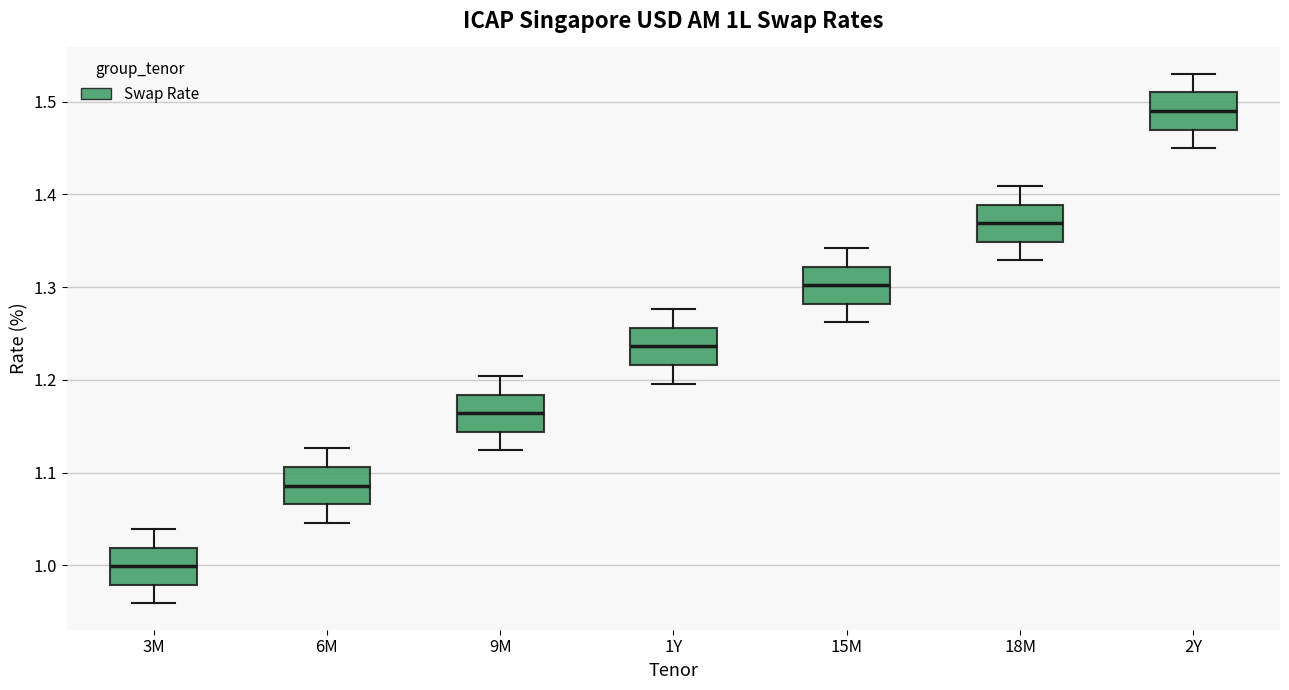

Reading left to right, transcribe this box plot: for each box, give where its median line is, the range the box spans, and where its two whiskers end, as read against the y-axis. The values are not printed on the chart, so give them approximately, as read against the axis.

3M: median 1.00, box 0.98 to 1.02, whiskers 0.96 to 1.04
6M: median 1.09, box 1.07 to 1.11, whiskers 1.05 to 1.13
9M: median 1.16, box 1.14 to 1.18, whiskers 1.12 to 1.20
1Y: median 1.24, box 1.22 to 1.26, whiskers 1.20 to 1.28
15M: median 1.30, box 1.28 to 1.32, whiskers 1.26 to 1.34
18M: median 1.37, box 1.35 to 1.39, whiskers 1.33 to 1.41
2Y: median 1.49, box 1.47 to 1.51, whiskers 1.45 to 1.53